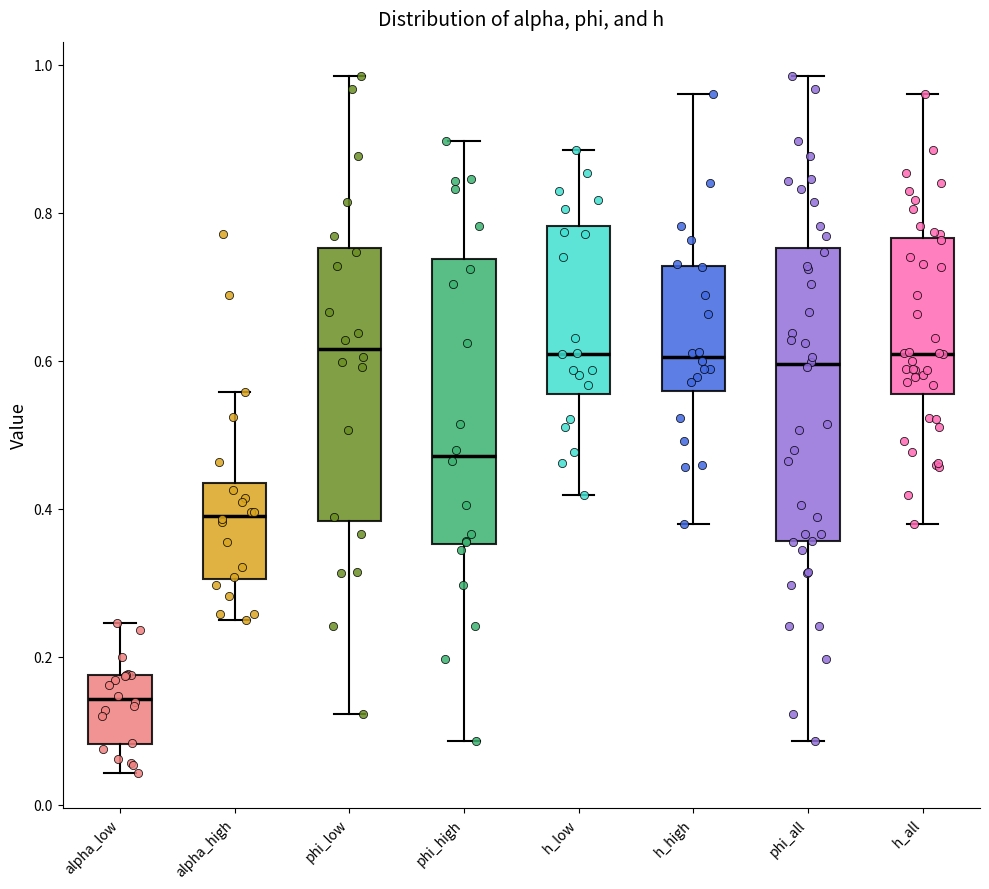

Reading left to right, transcribe this box plot: for each box, give where its median line is, the range the box spans, and where its two whiskers end, as read against the y-axis. The values are not printed on the chart, so give them approximately, as read against the axis.

alpha_low: median 0.14, box 0.08 to 0.18, whiskers 0.04 to 0.24
alpha_high: median 0.40, box 0.30 to 0.44, whiskers 0.26 to 0.56
phi_low: median 0.62, box 0.38 to 0.76, whiskers 0.12 to 0.98
phi_high: median 0.48, box 0.36 to 0.74, whiskers 0.08 to 0.90
h_low: median 0.60, box 0.56 to 0.78, whiskers 0.42 to 0.88
h_high: median 0.60, box 0.56 to 0.72, whiskers 0.38 to 0.96
phi_all: median 0.60, box 0.36 to 0.76, whiskers 0.08 to 0.98
h_all: median 0.60, box 0.56 to 0.76, whiskers 0.38 to 0.96